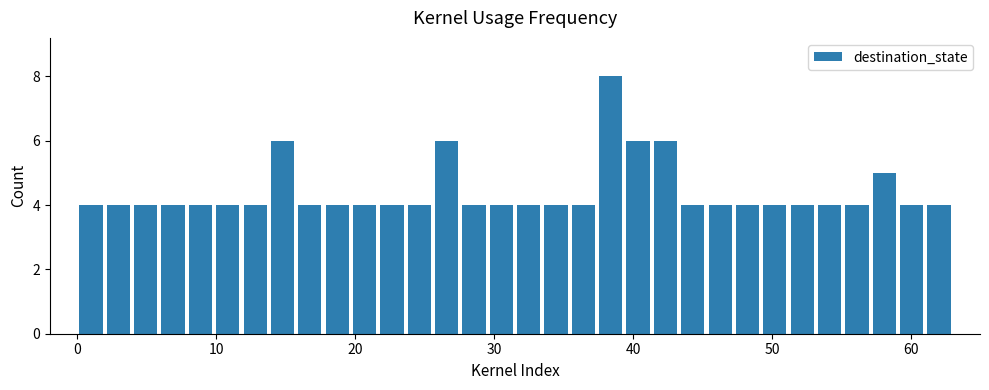

Around what value on the x-axis is the tallest bar? Give the approximate position of its centre, as read against the axis.

38